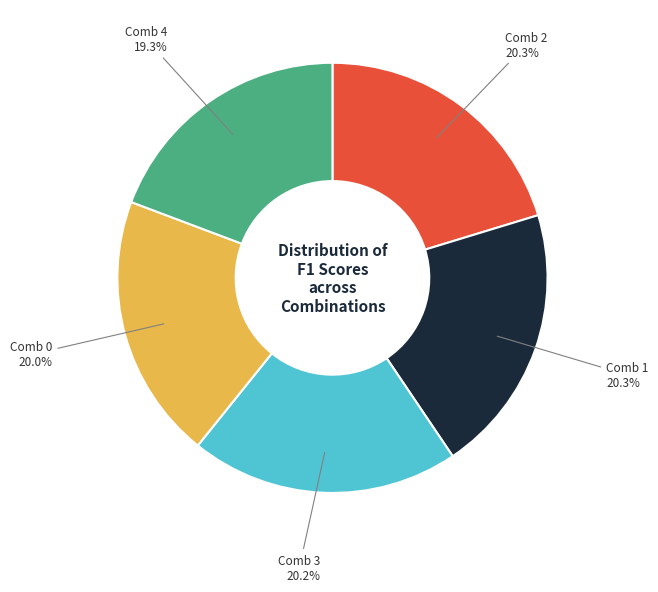

Is it true that Comb 0 is 34% of the pie?

False